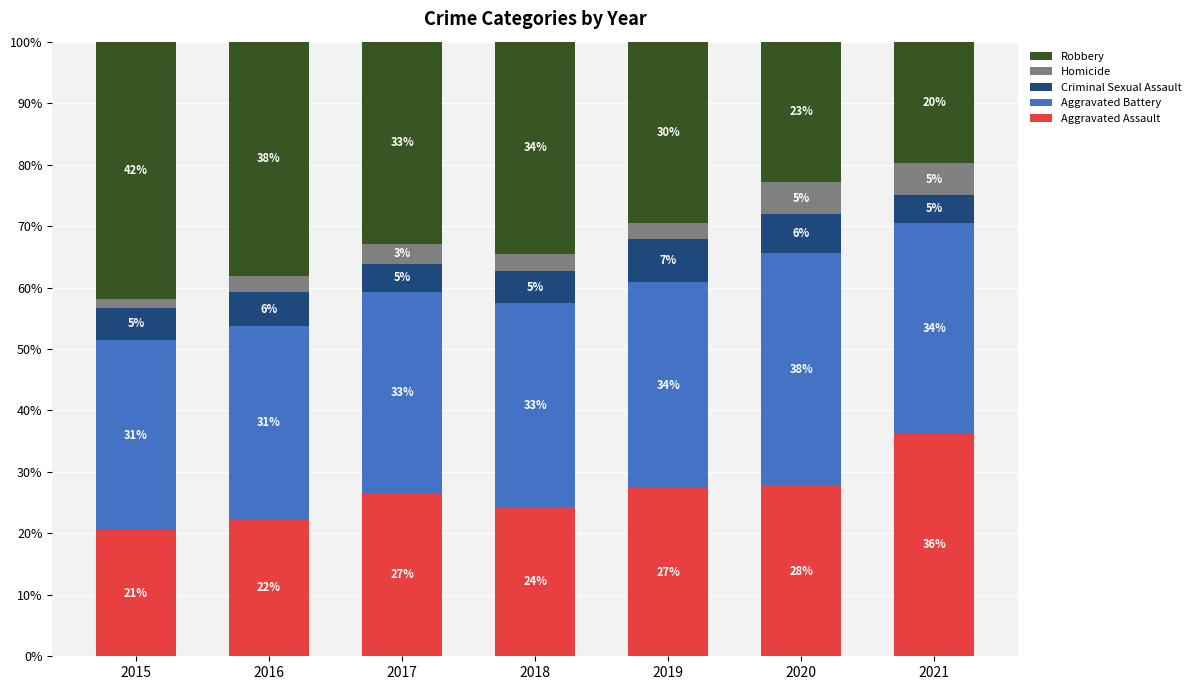

What are all the series names shown in the legend?

Robbery, Homicide, Criminal Sexual Assault, Aggravated Battery, Aggravated Assault